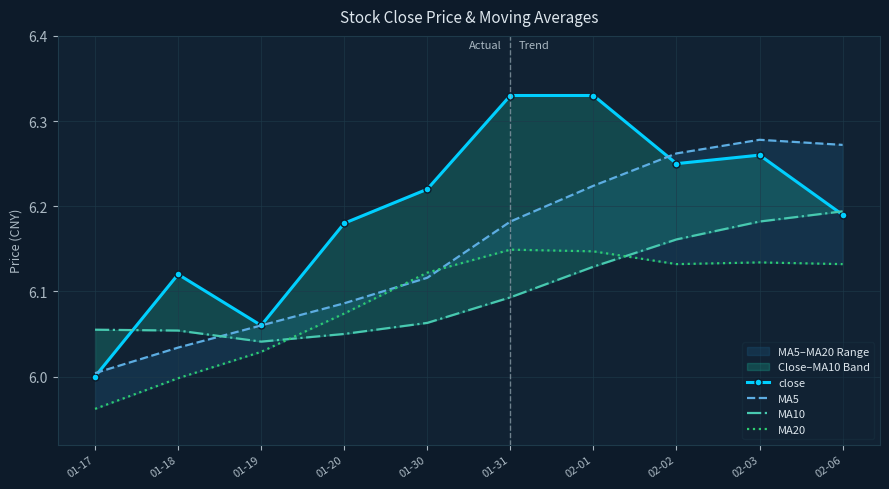

True or false: MA20 has more than 2 interior local peaks.

False